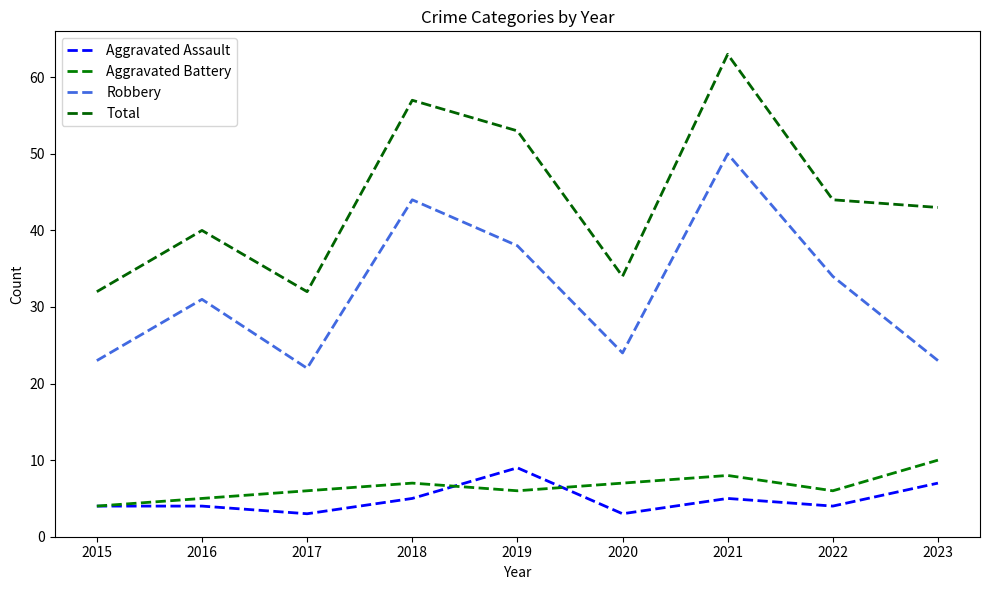

Between 2018 and 2016, which is larger?

2018